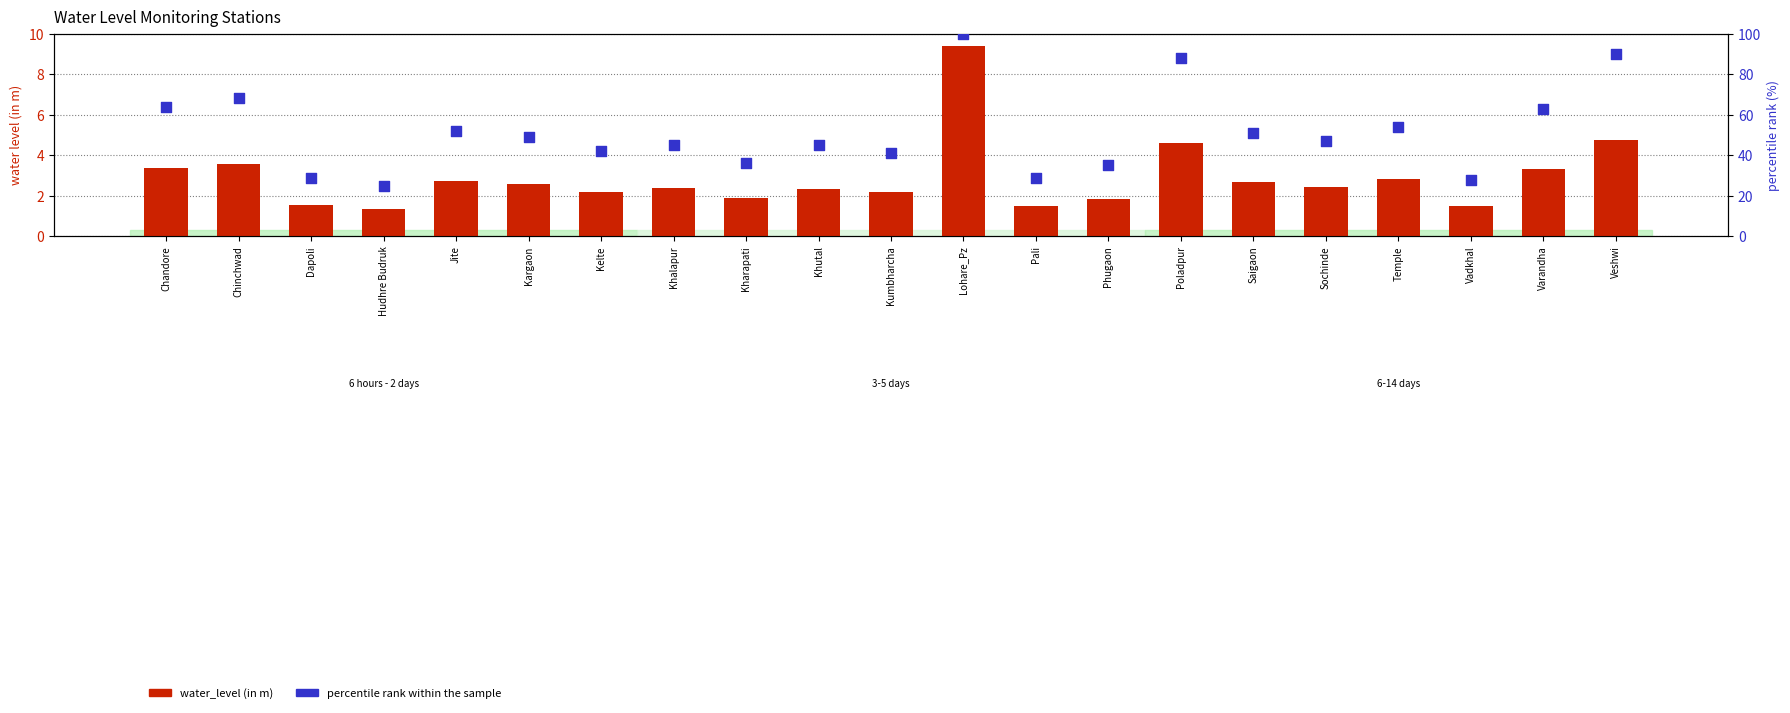

Which series has the largest total across all categories?

percentile rank within the sample